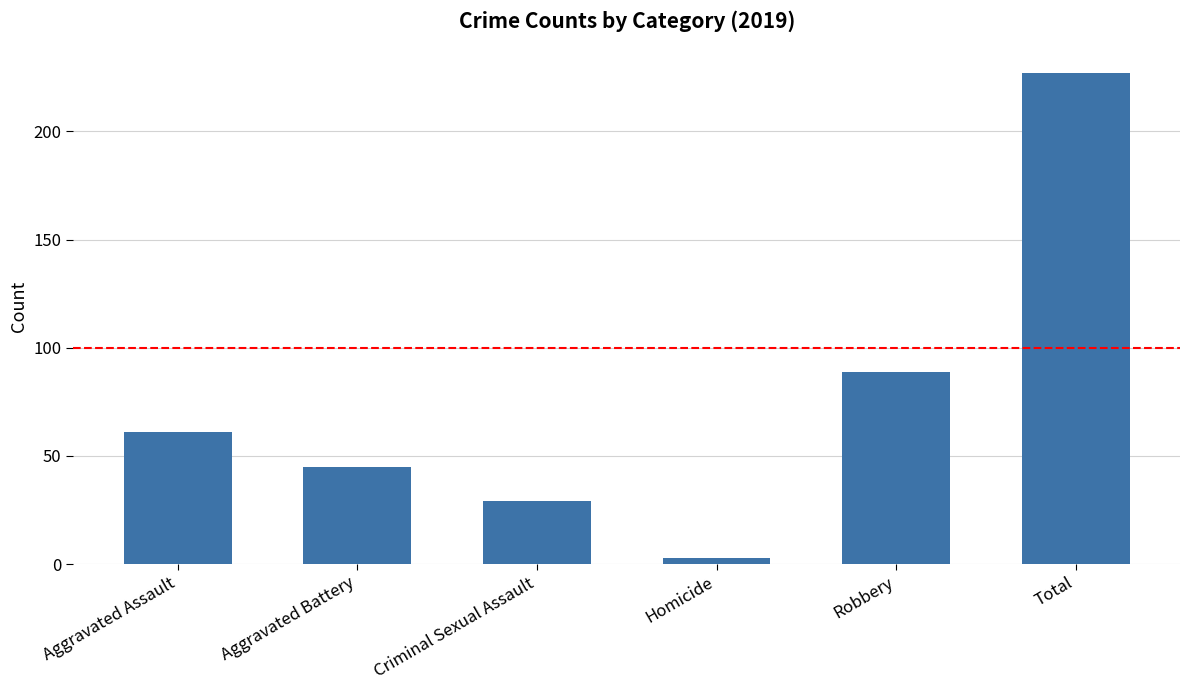

What is the sum of the values at Criminal Sexual Assault and Aggravated Assault?

90